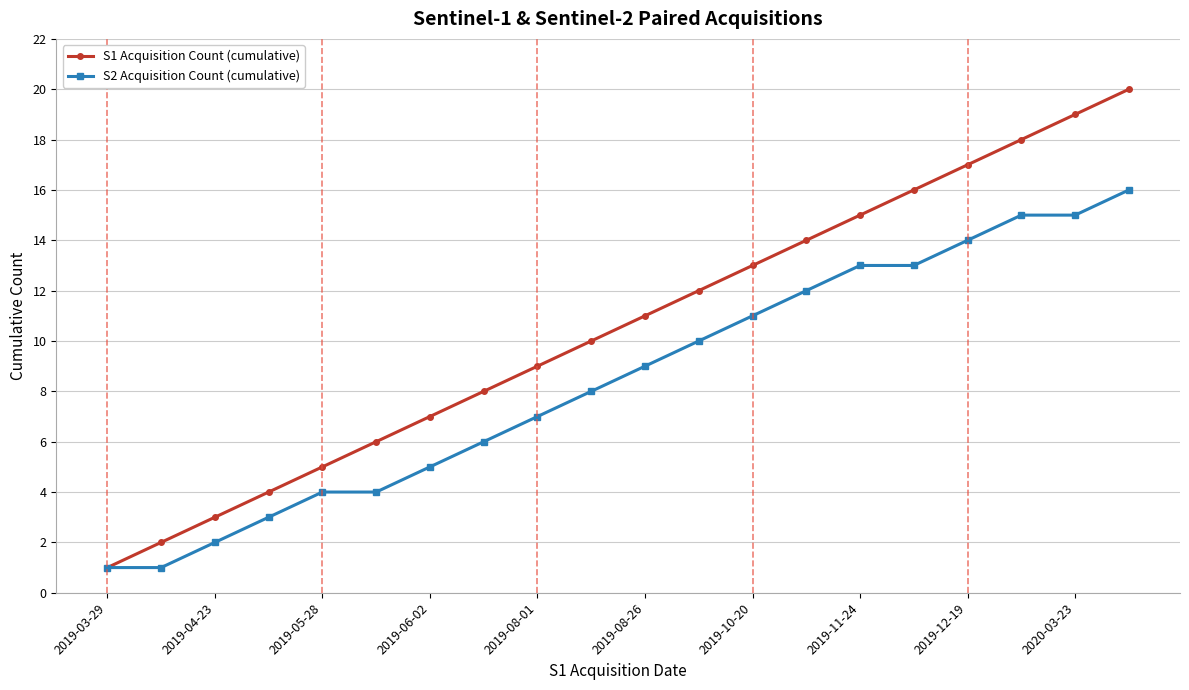

List the series in order of their overall mean, lowest first.

S2 Acquisition Count (cumulative), S1 Acquisition Count (cumulative)